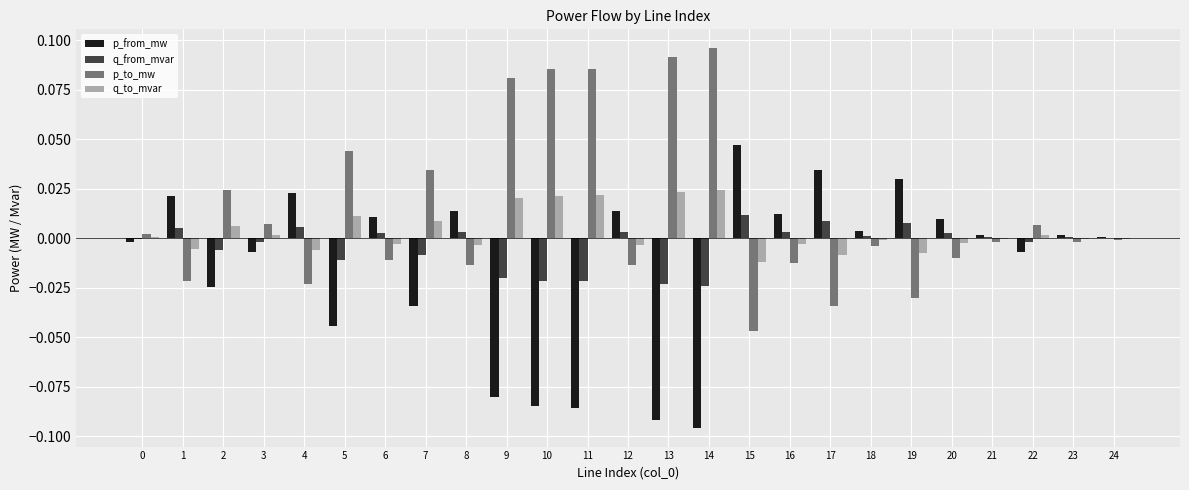

At which category does the chart reach its peak across all series?

14